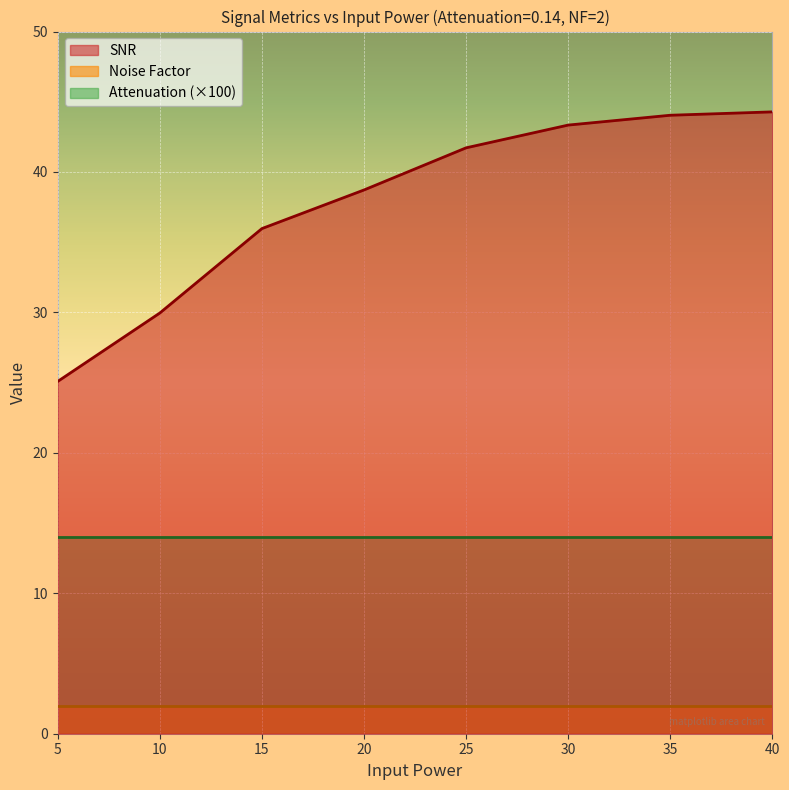

True or false: Attenuation has more than 1 interior local peaks.

False